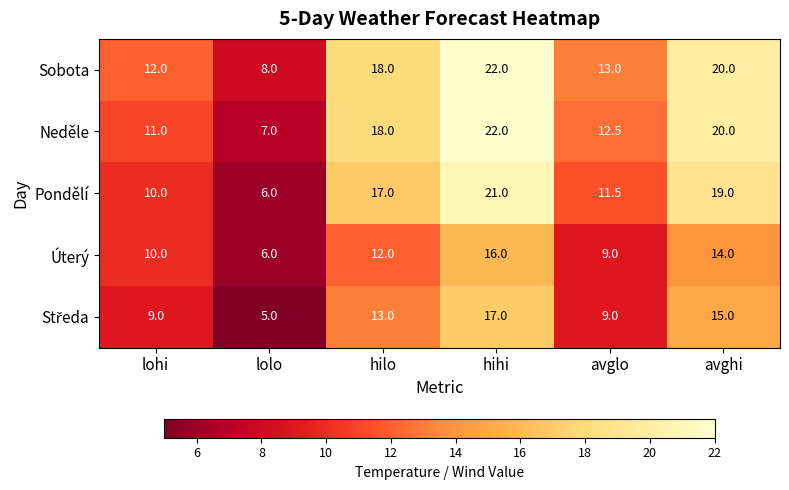

Rank the categories by Pondělí value from lowest to highest.

lolo, lohi, avglo, hilo, avghi, hihi